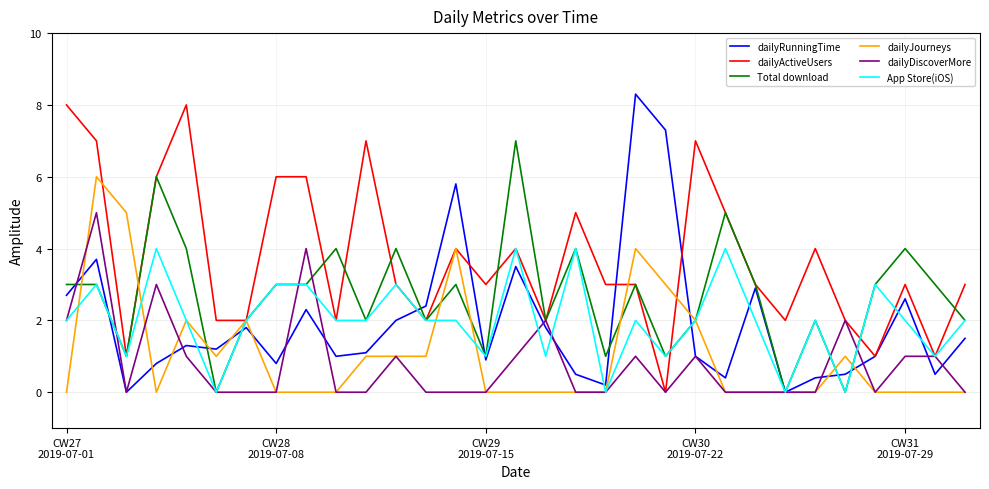

What is the maximum value for Total download?

7.0